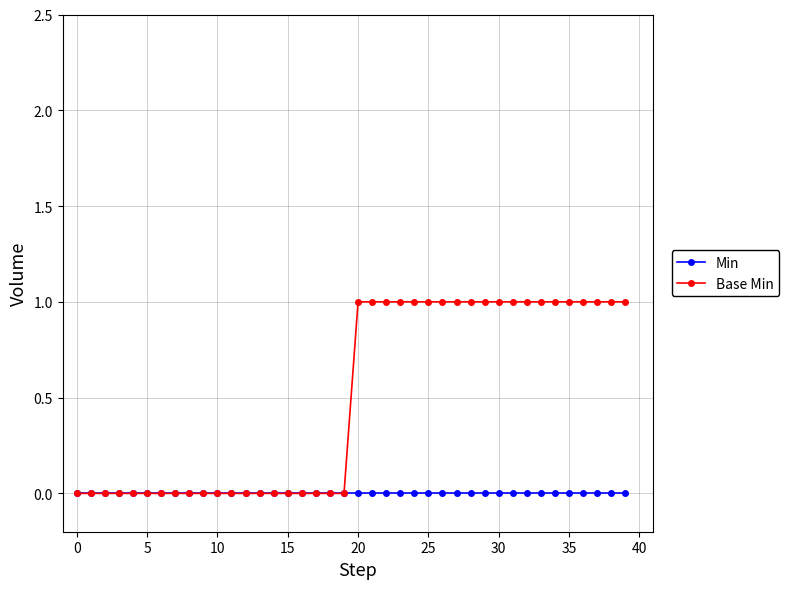

Which series has the largest total across all categories?

Base Min